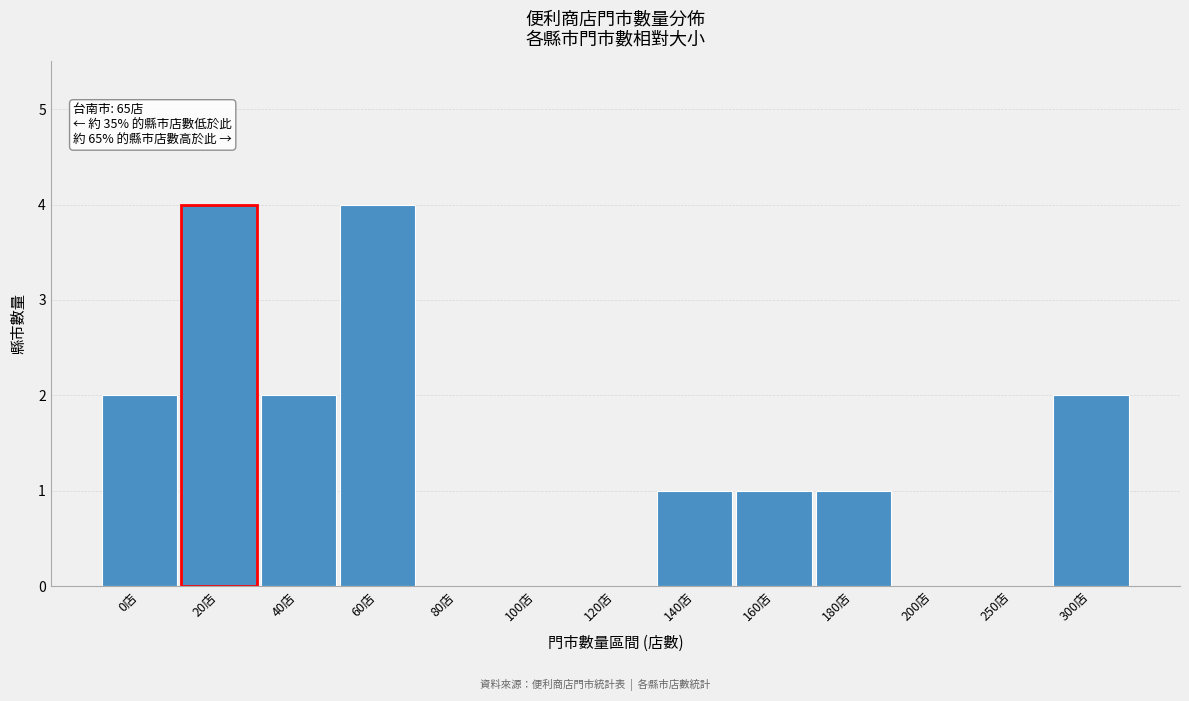

Reading left to right, transcribe all the data shown in this chart.

0店=2	20店=4	40店=2	60店=4	80店=0	100店=0	120店=0	140店=1	160店=1	180店=1	200店=0	250店=0	300店=2